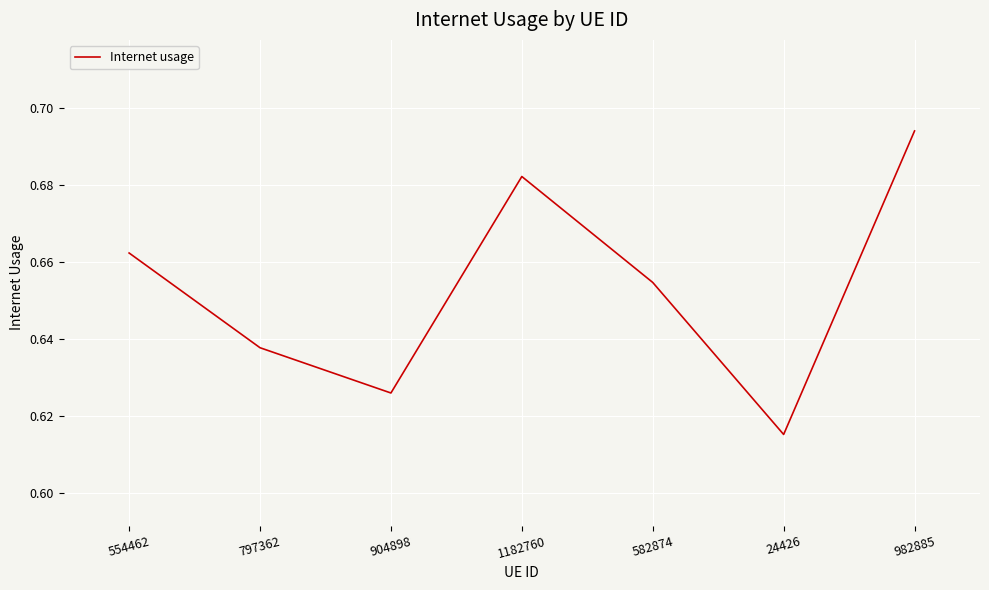

What is the difference between the maximum and minimum values?

0.1